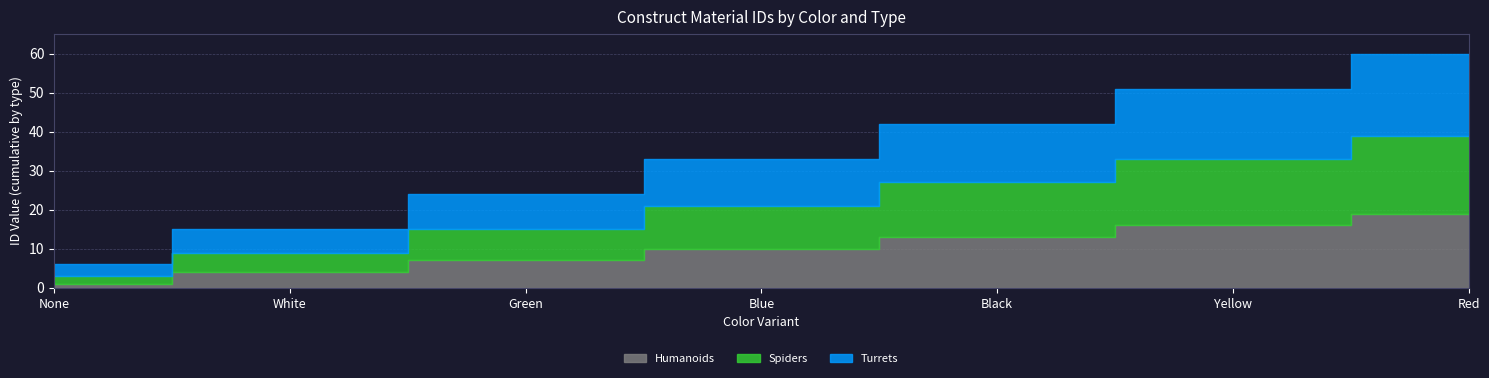

Is the value of Humanoids at Green greater than the value of Turrets at Black?

No